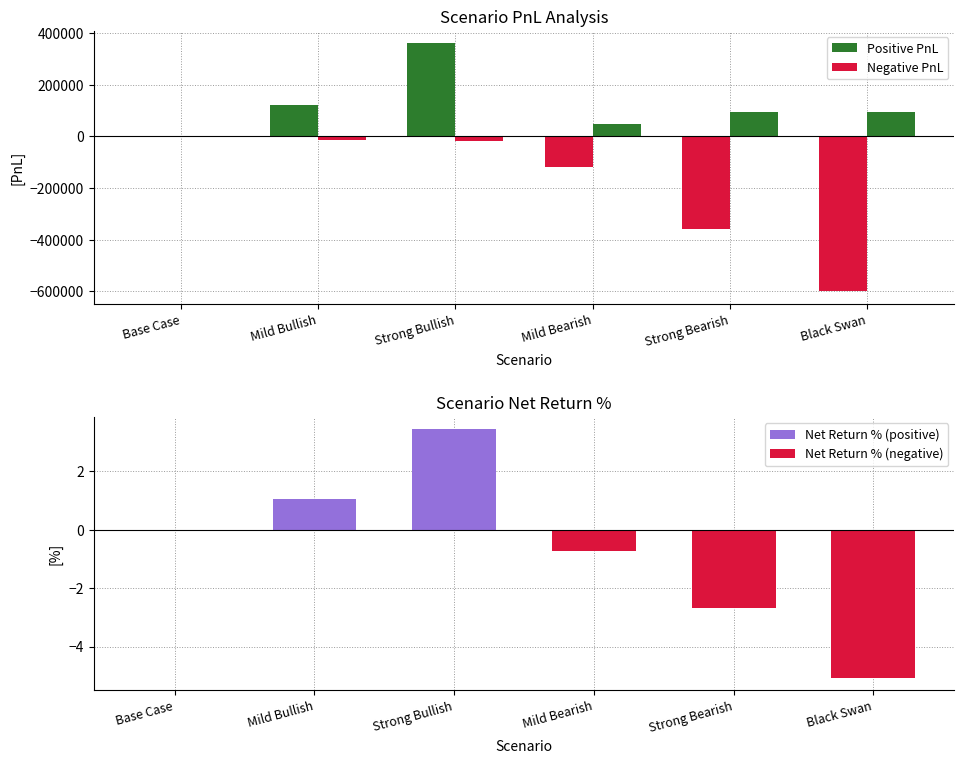

Reading right to left, transcribe all the data shown in this chart.

Portfolio_PnL (positive): 0.0	0.0	0.0	360000.0	120000.0	0.0
Portfolio_PnL (negative): -600000.0	-360000.0	-120000.0	0.0	0.0	0.0
Hedge_PnL (positive): 93705.2	92963.6	48441.3	0.0	0.0	0.0
Hedge_PnL (negative): 0.0	0.0	0.0	-16181.0	-15899.6	-2549.0
Net_Return_% (positive): 0.0	0.0	0.0	3.4	1.0	0.0
Net_Return_% (negative): -5.1	-2.7	-0.7	0.0	0.0	-0.0